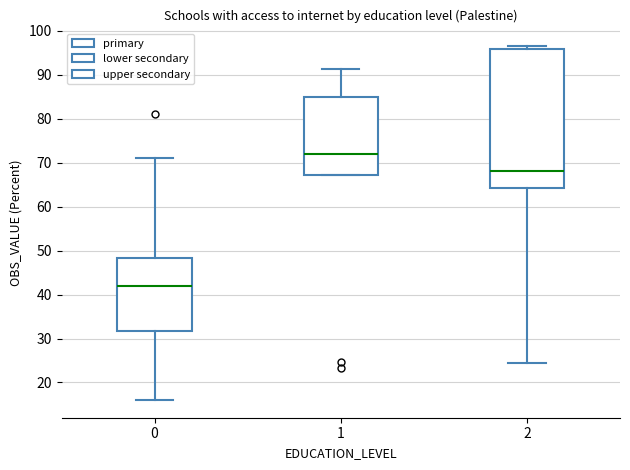

Reading left to right, transcribe this box plot: for each box, give where its median line is, the range the box spans, and where its two whiskers end, as read against the y-axis. The values are not printed on the chart, so give them approximately, as read against the axis.

0: median 42, box 32 to 48, whiskers 16 to 71
1: median 72, box 67 to 85, whiskers 67 to 91
2: median 68, box 64 to 96, whiskers 25 to 97